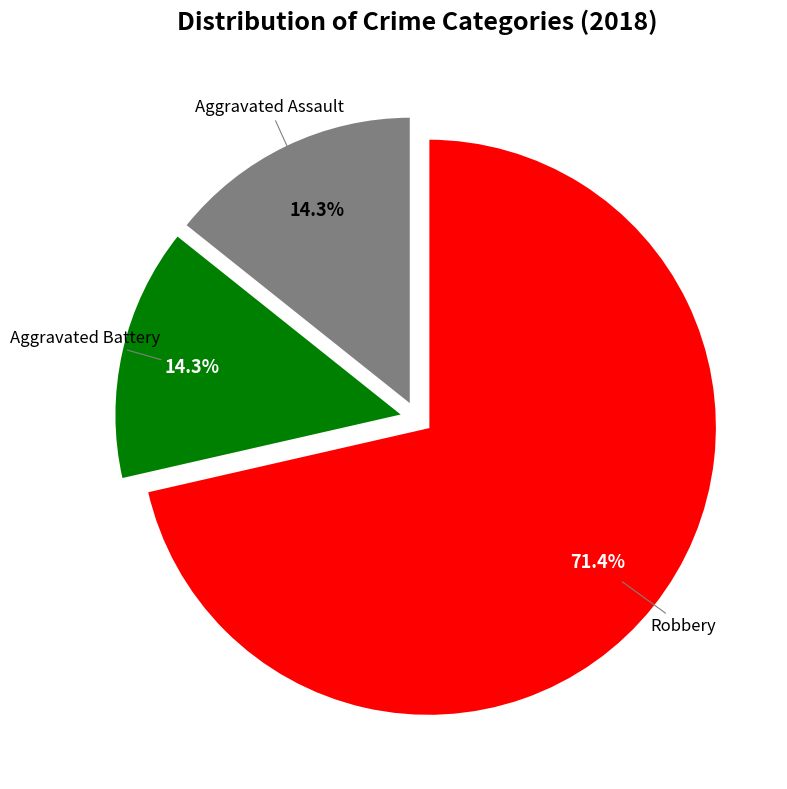

Which category accounts for the majority?

Robbery